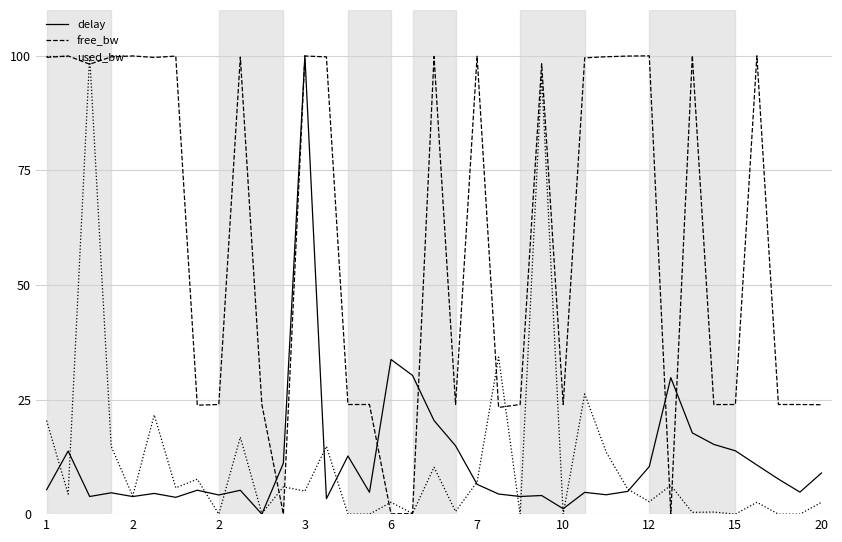

What is the average value of the free_bw series?

60.2